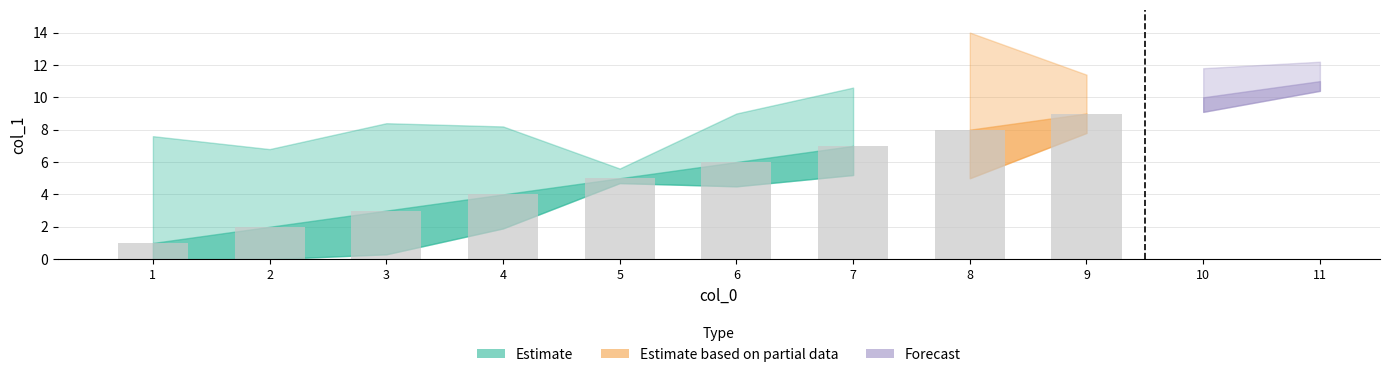

Which has a higher value, 7 or 11?

7